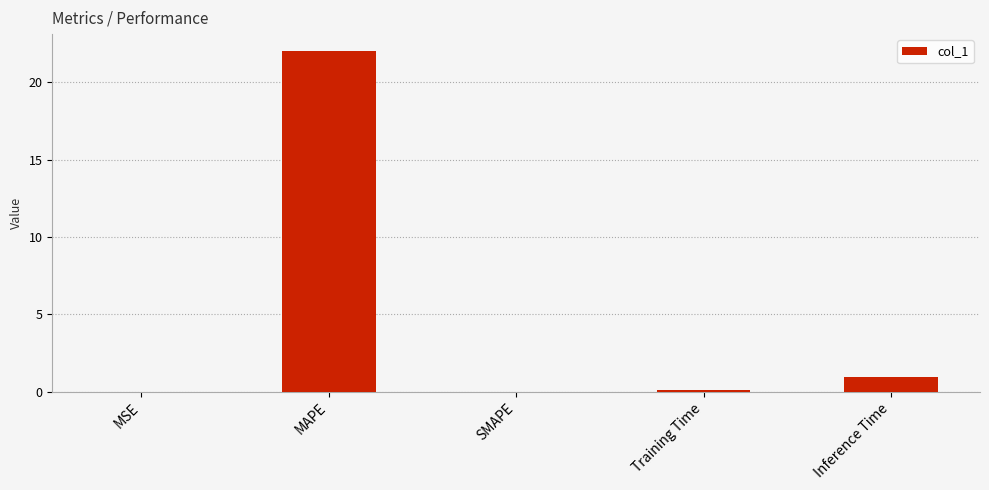

What is the greatest value displayed?

22.0